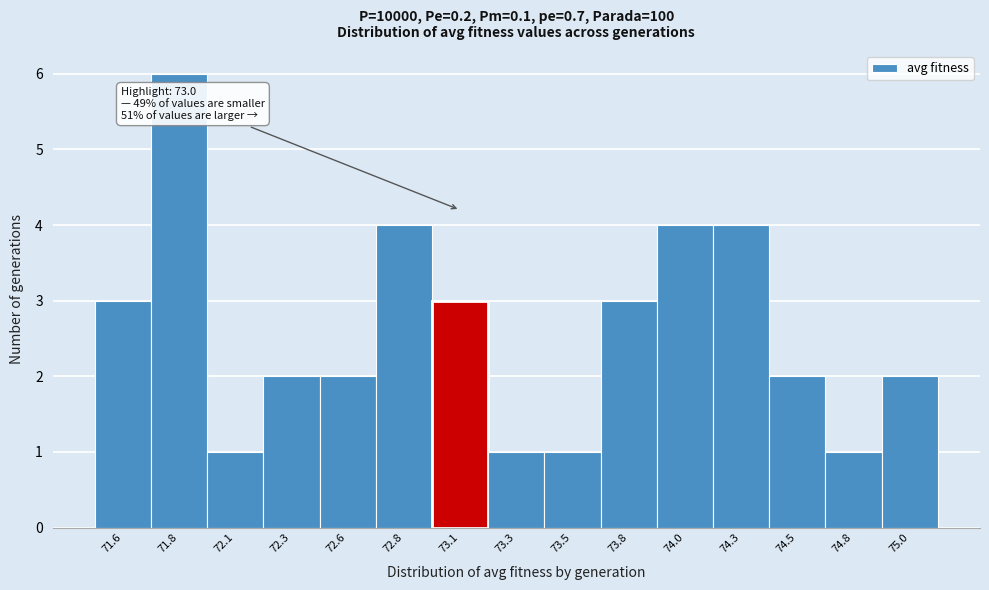

Reading left to right, transcribe all the data shown in this chart.

71.6=3	71.8=6	72.1=1	72.3=2	72.6=2	72.8=4	73.1=3	73.3=1	73.5=1	73.8=3	74.0=4	74.3=4	74.5=2	74.8=1	75.0=2